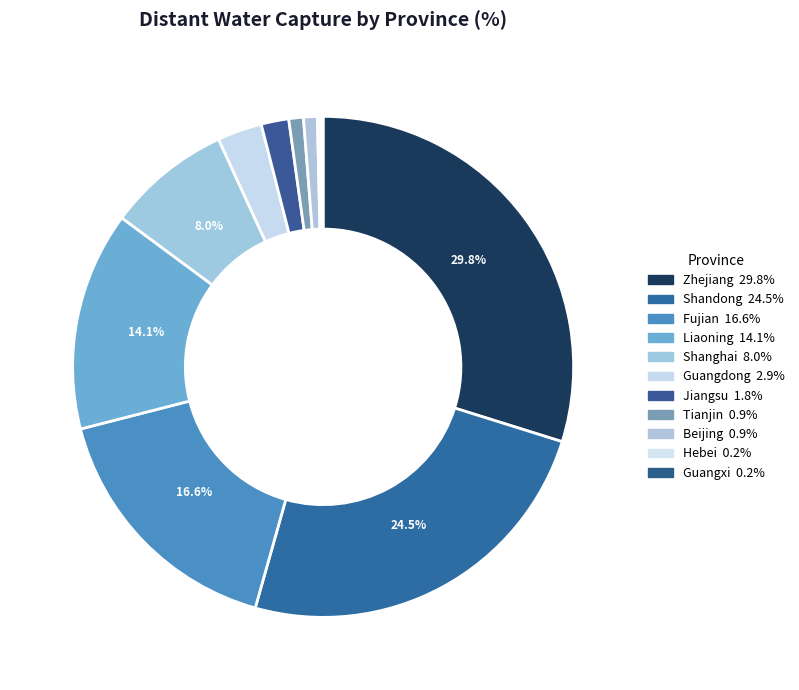

What percentage is the Zhejiang slice, to the nearest percent?

30%